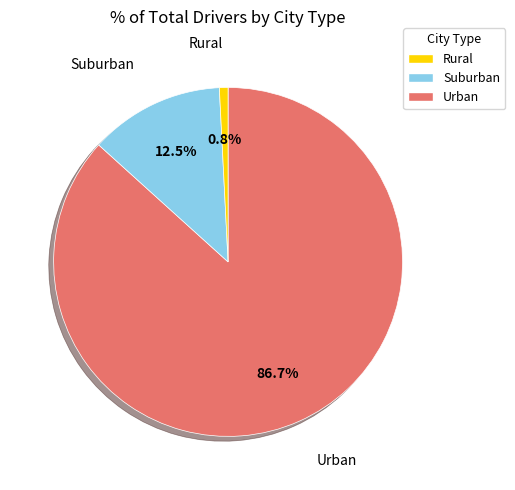

Which has a higher value, Rural or Suburban?

Suburban